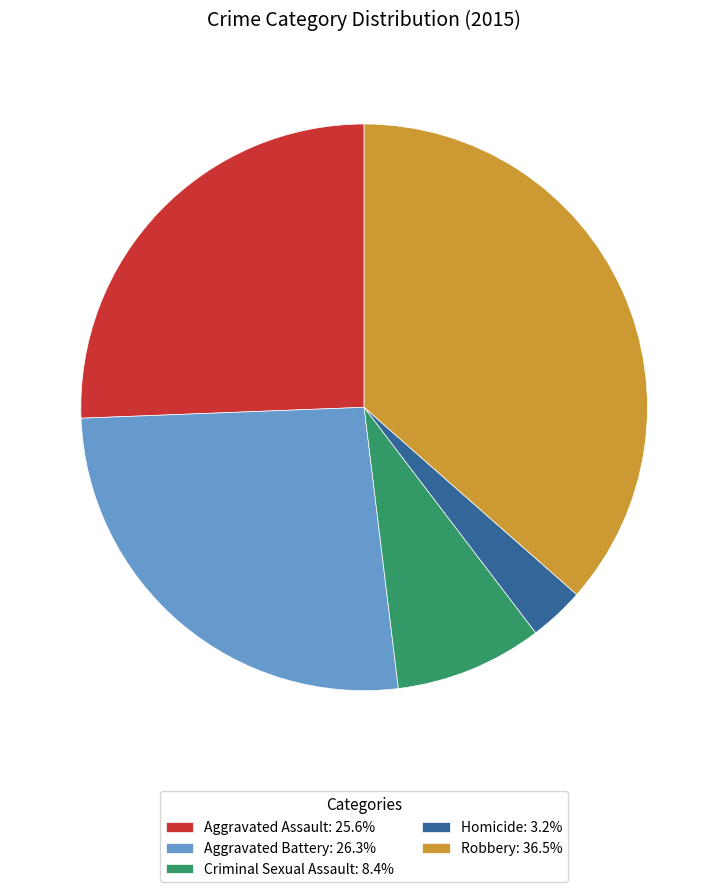

What is the ratio of the value at Aggravated Assault: 25.6% to the value at Aggravated Battery: 26.3%?

1.0